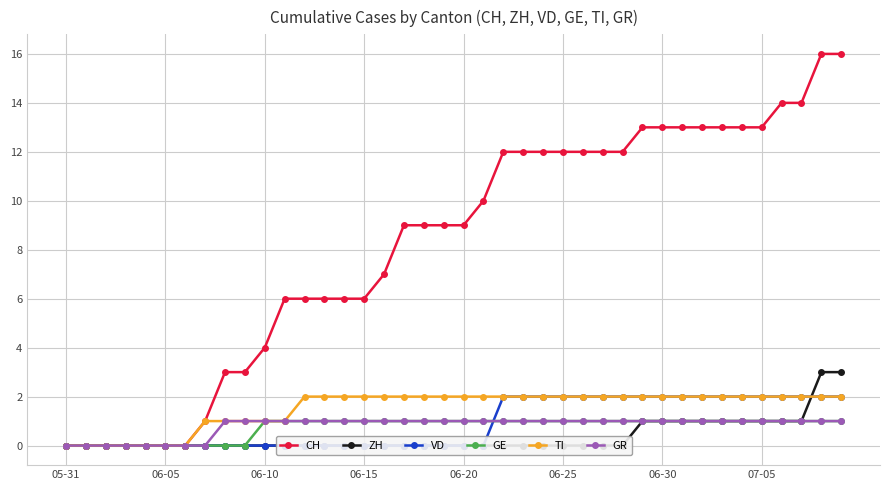

True or false: CH has more than 2 interior local peaks.

False